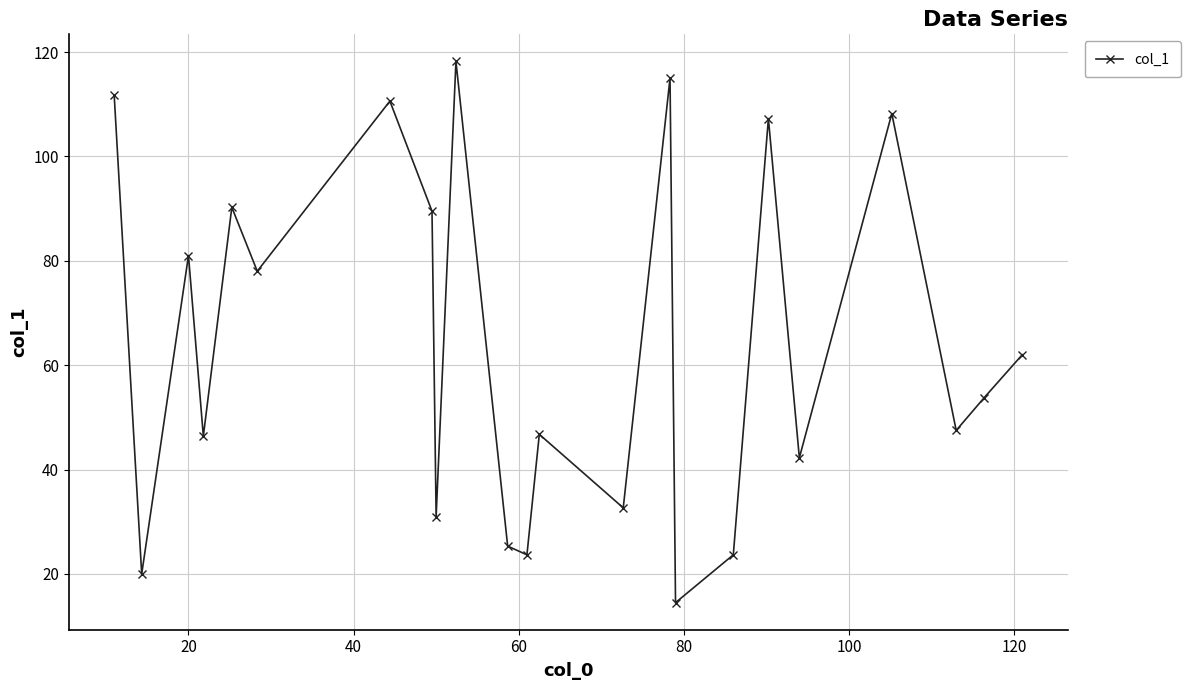

What is the value of the 14th point from the left?

32.7